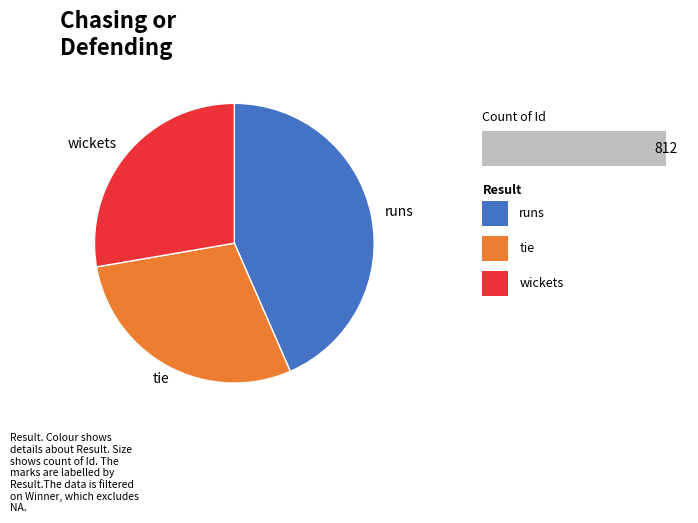

Rank the categories by value from highest to lowest.

runs, tie, wickets